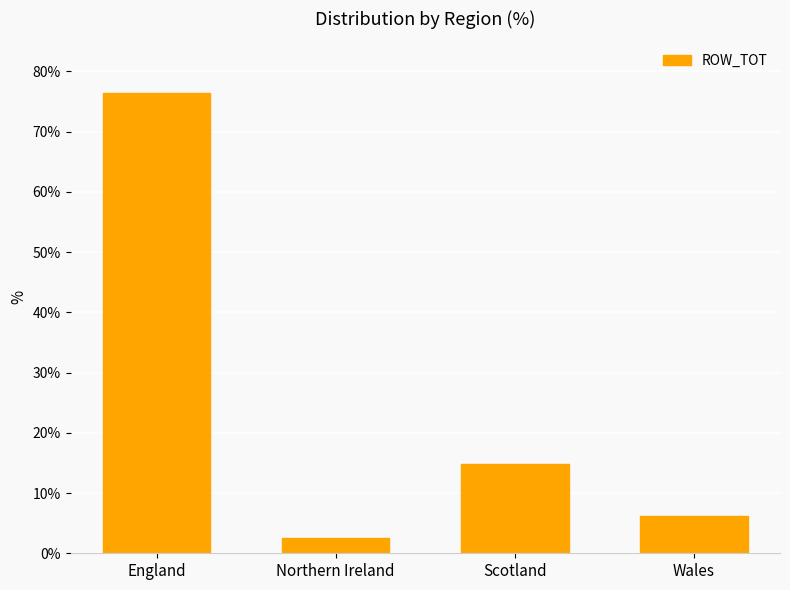

What is the difference between the second highest and minimum values?

12.3